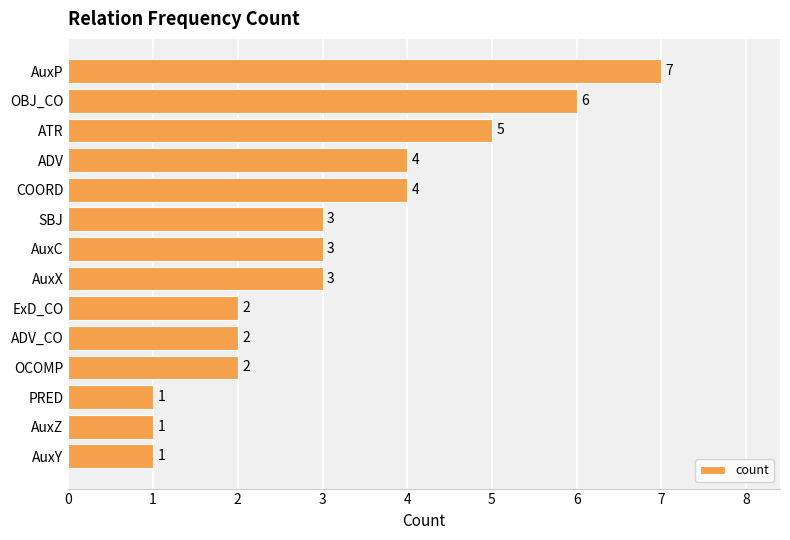

The value at OCOMP is 2. True or false?

True